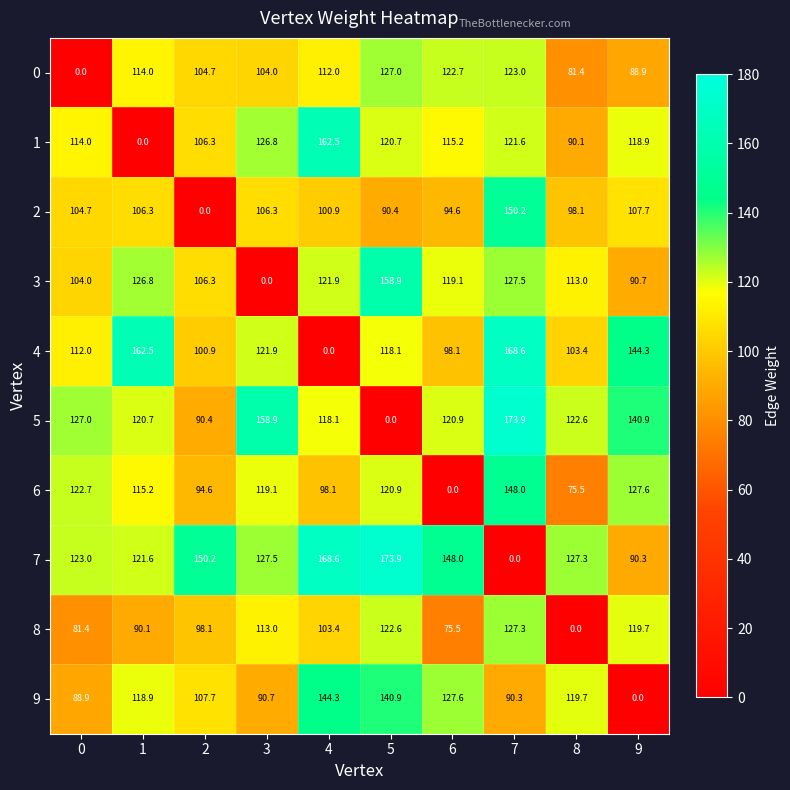

What is the spread (max minus min) of values at 7?

173.9